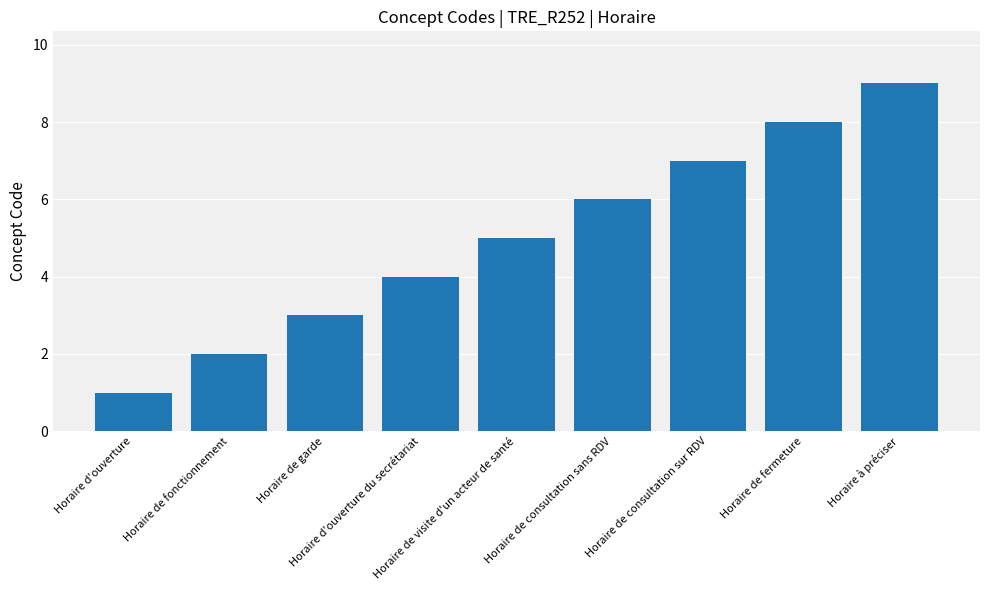

The chart shows a value of 4 at Horaire d'ouverture du secrétariat. True or false?

True